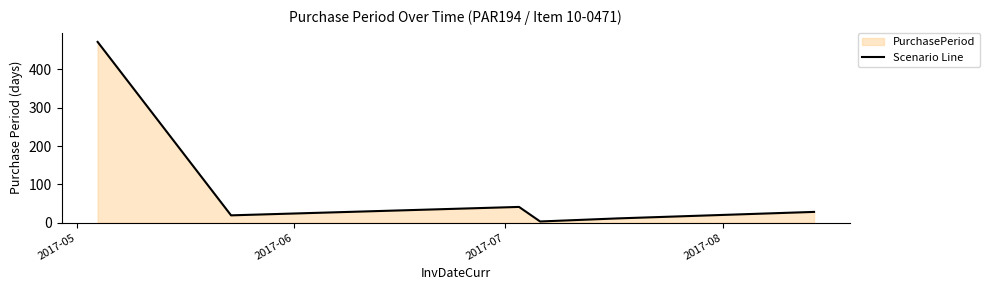

What is the greatest value displayed?

472